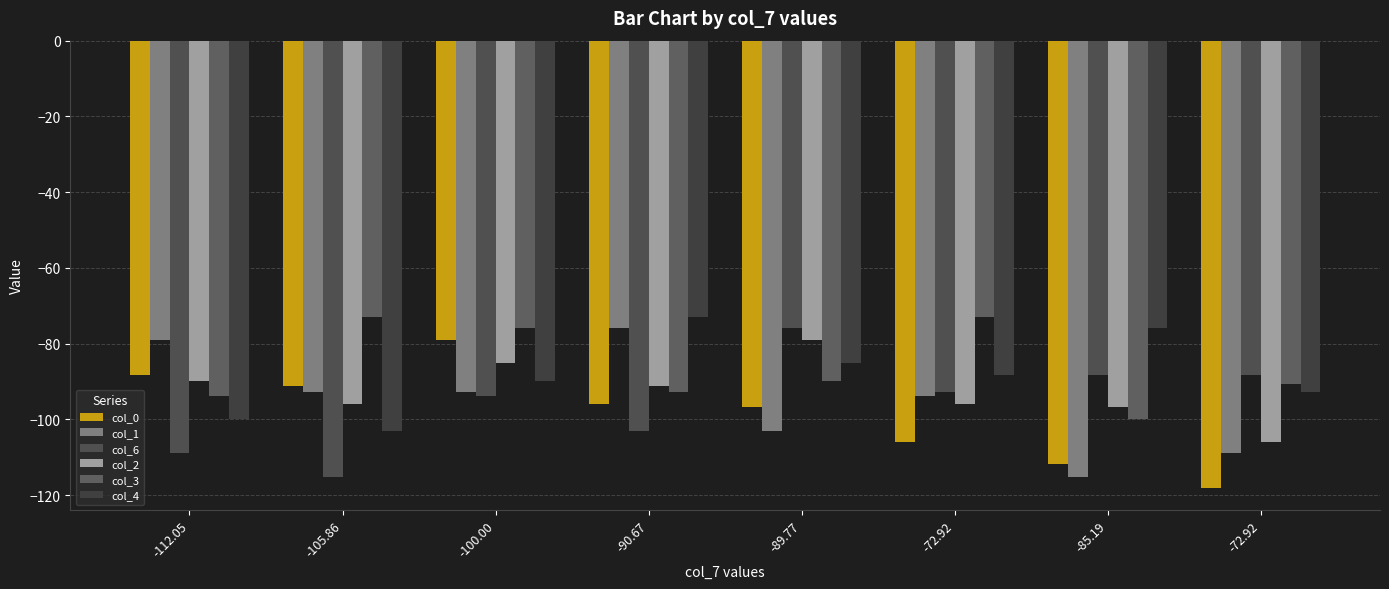

True or false: col_3 has a value of -141.7 at -89.77.

False